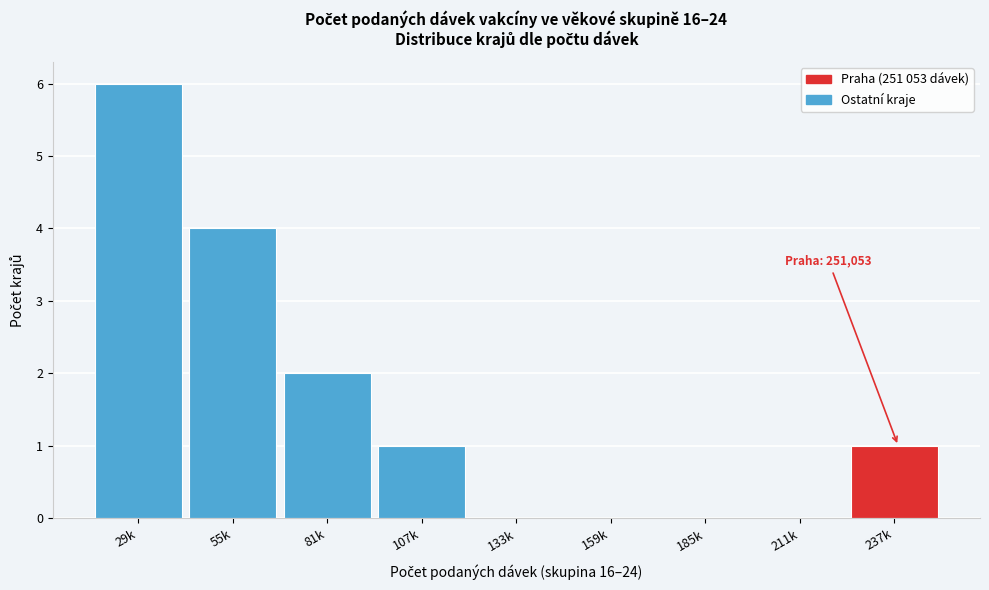

Reading left to right, what are all the values shown in this chart?

29k=6	55k=4	81k=2	107k=1	133k=0	159k=0	185k=0	211k=0	237k=1